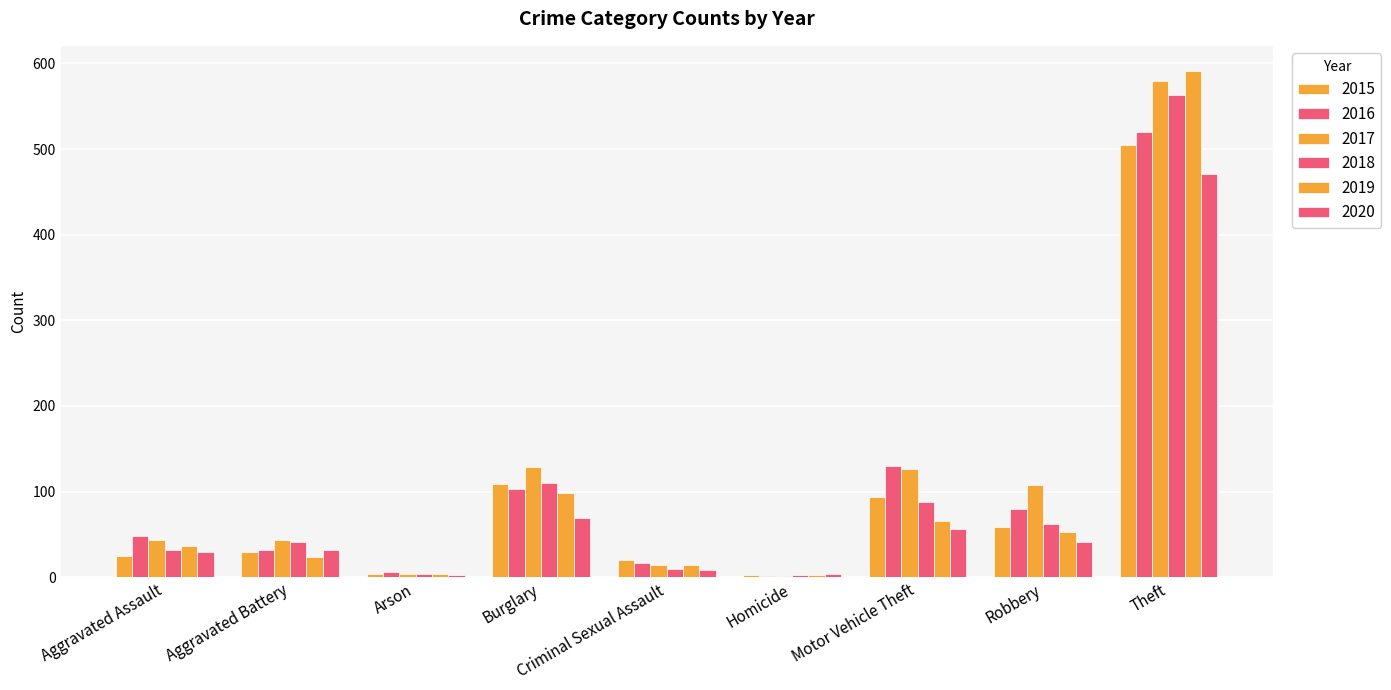

What is the sum of all 2016 values?

938